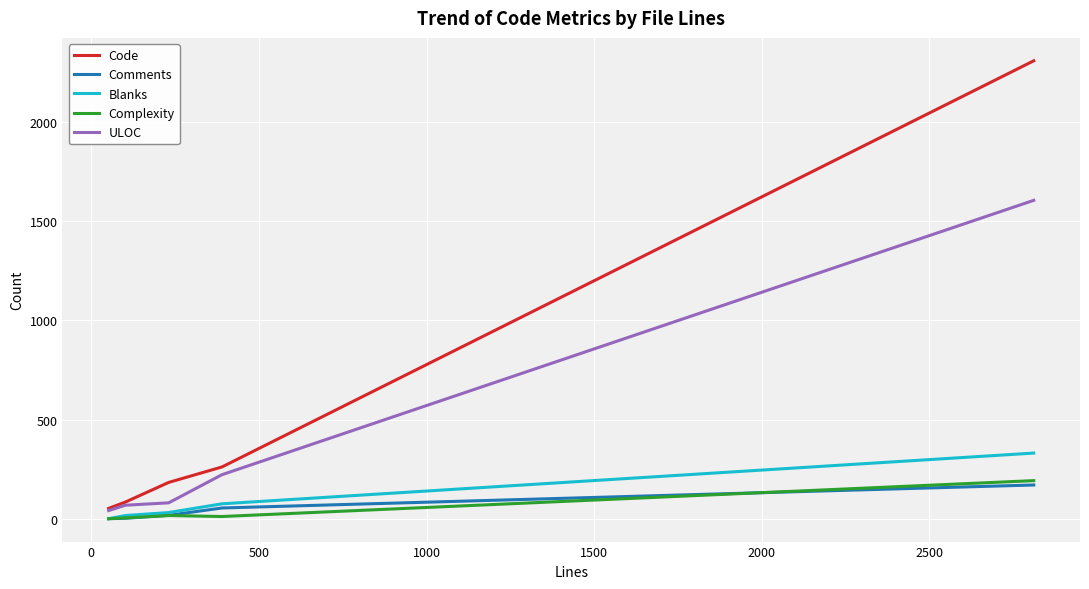

True or false: Complexity and Code cross at least once.

False